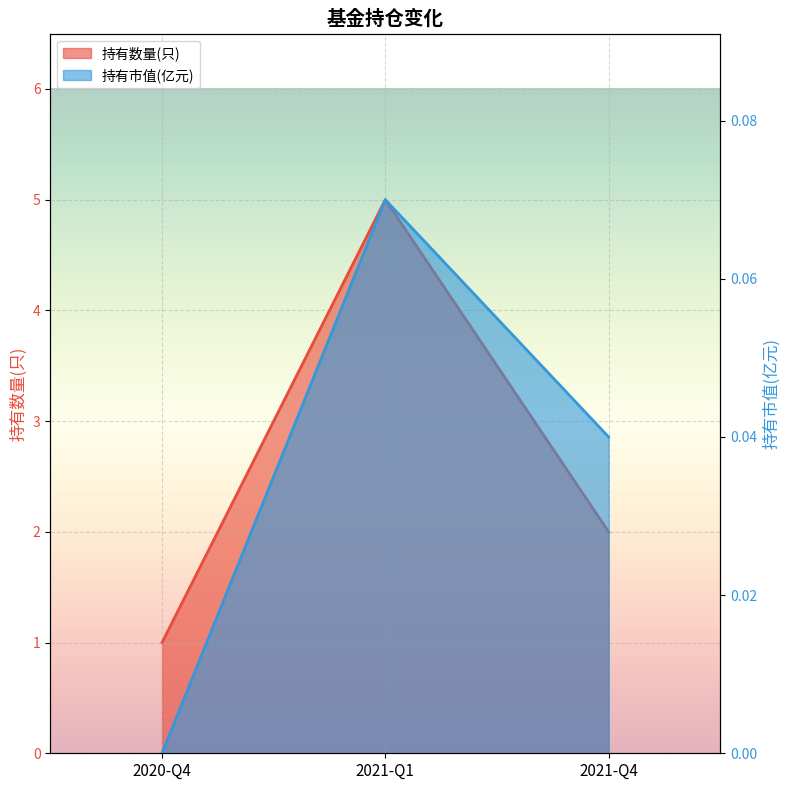

What position from the left is 2021-Q4?

3